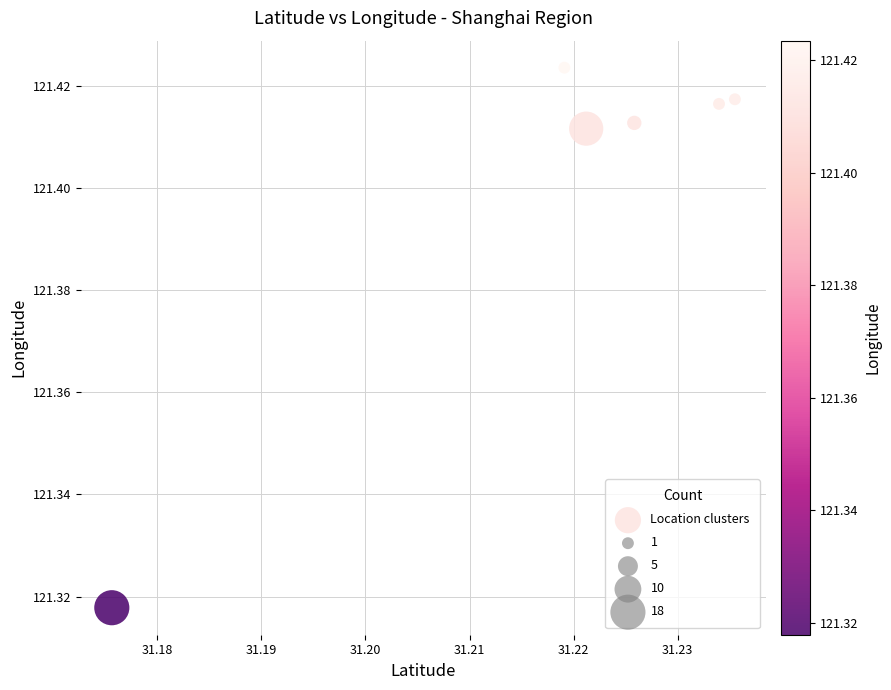

What is the average X value?

31.2